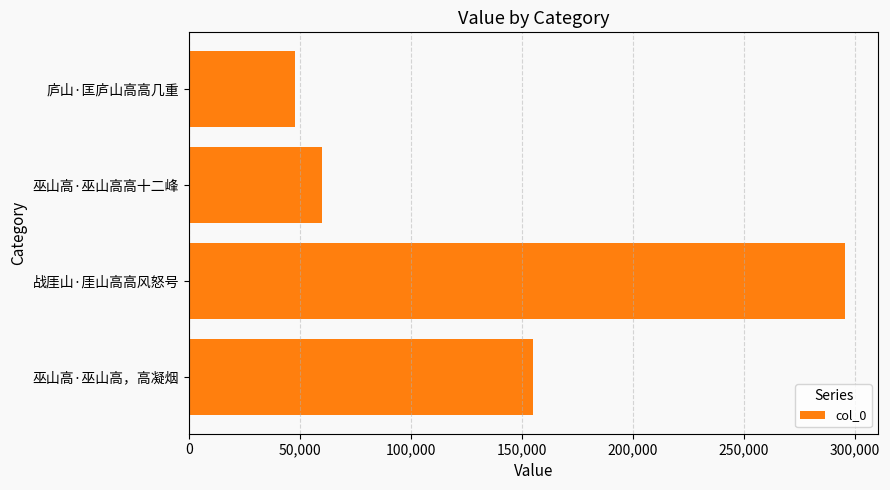

How many bars are there in total?

4